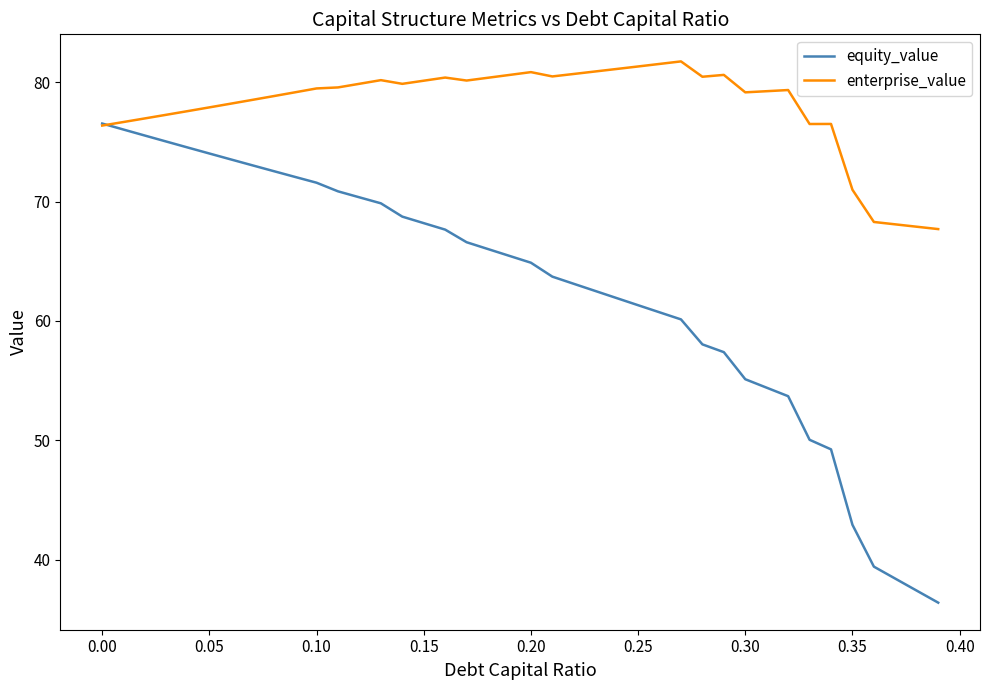

List the series in order of their peak value, lowest first.

equity_value, enterprise_value